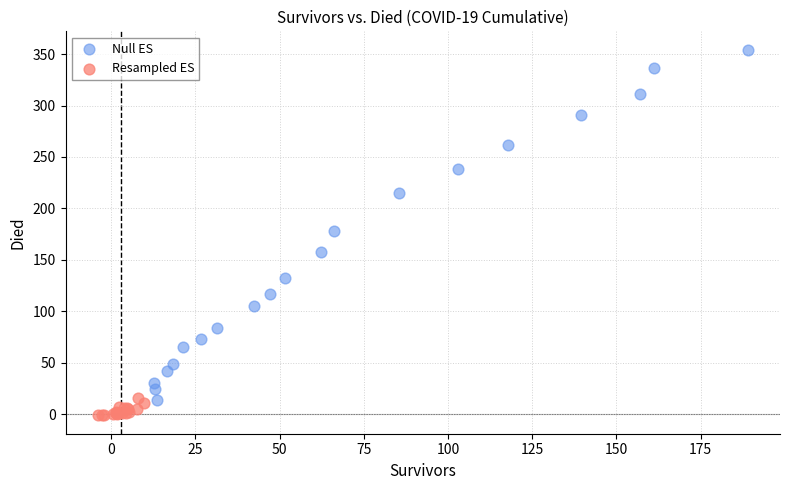

Which series contains the highest Y value?

Null ES